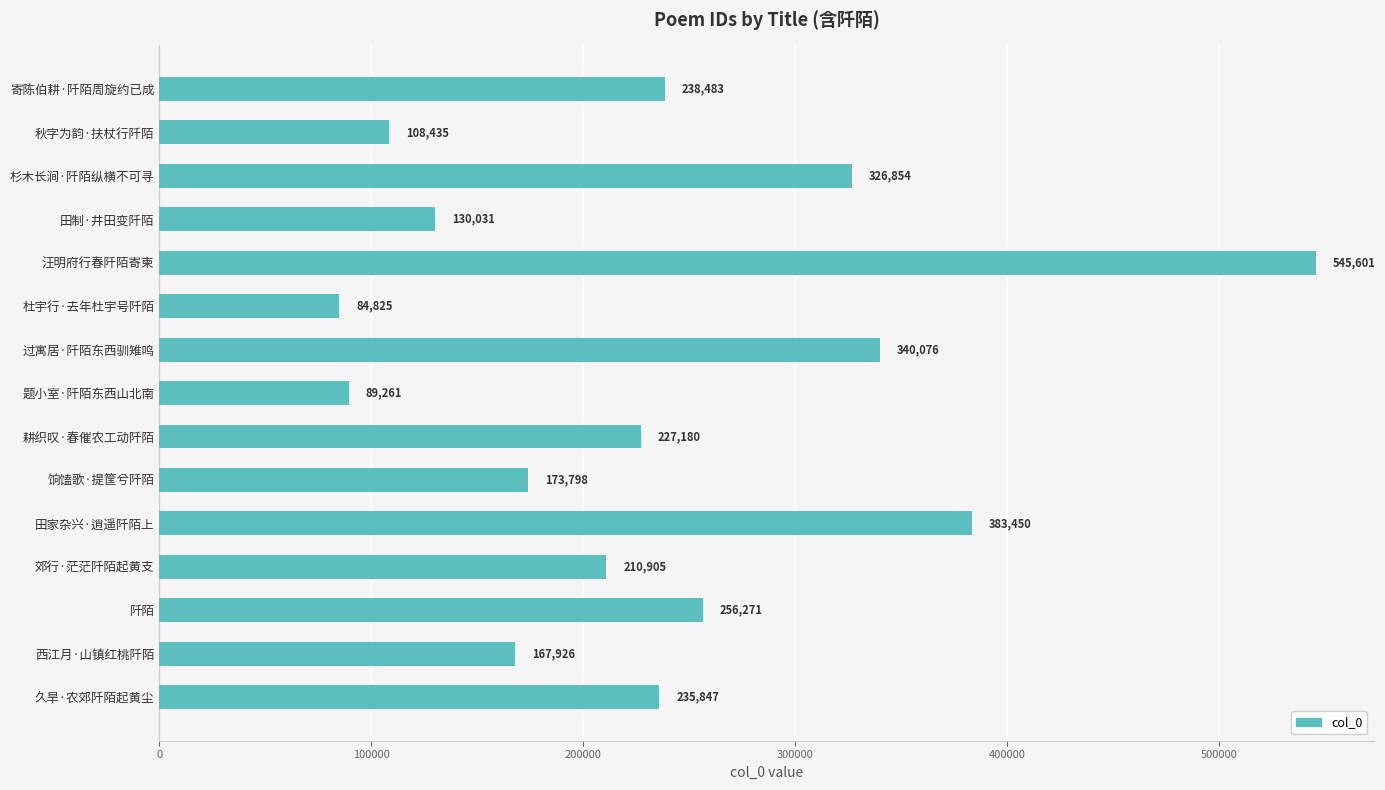

Reading top to bottom, extract all data points from this chart.

寄陈伯耕·阡陌周旋约已成=238483	秋字为韵·扶杖行阡陌=108435	杉木长涧·阡陌纵横不可寻=326854	田制·井田变阡陌=130031	汪明府行春阡陌寄柬=545601	杜宇行·去年杜宇号阡陌=84825	过寓居·阡陌东西驯雉鸣=340076	题小室·阡陌东西山北南=89261	耕织叹·春催农工动阡陌=227180	饷馌歌·提筐兮阡陌=173798	田家杂兴·逍遥阡陌上=383450	郊行·茫茫阡陌起黄支=210905	阡陌=256271	西江月·山镇红桃阡陌=167926	久旱·农郊阡陌起黄尘=235847